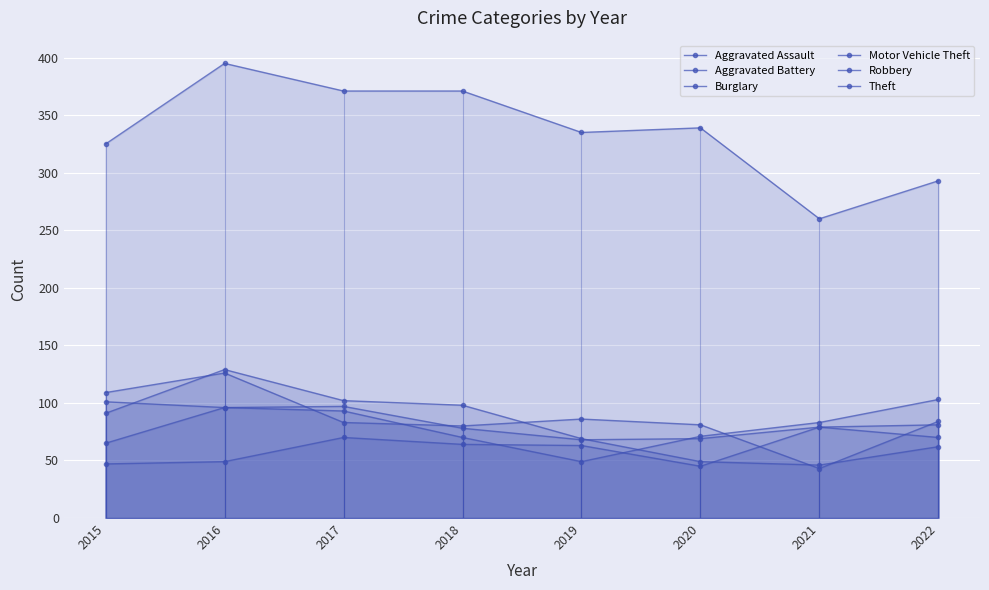

What is the sum of the Motor Vehicle Theft values at 2017 and 2019?

142